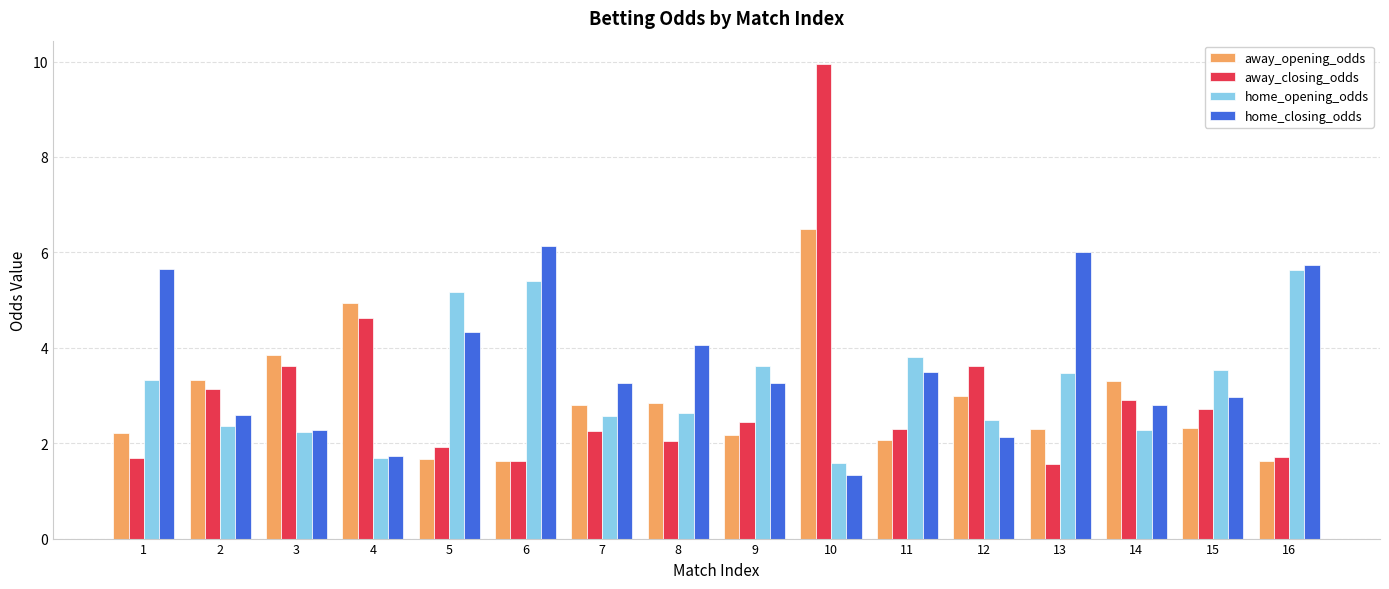

How many bars are there in total?

64